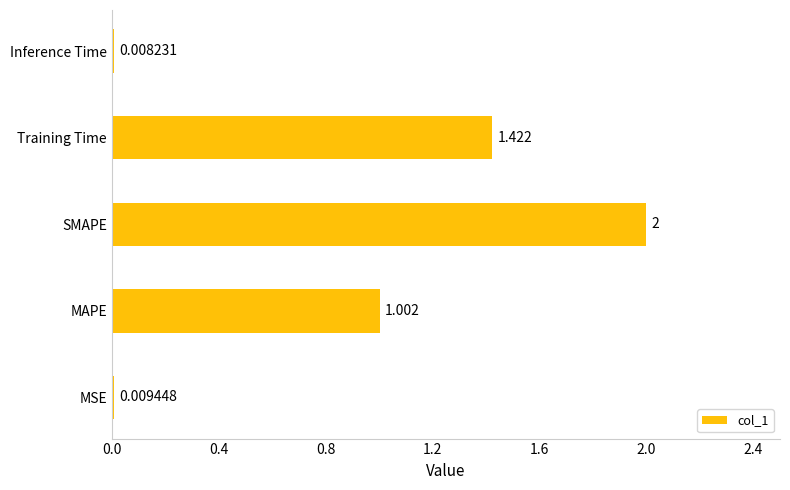

What is the sum of all values?

4.4